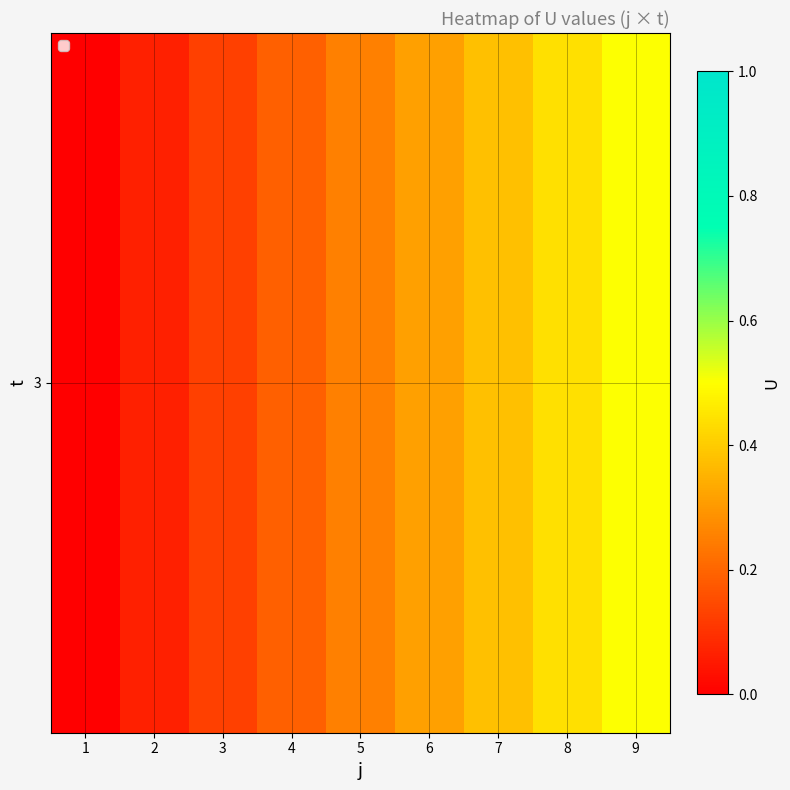

What is the change in value from 5 to 7?

+0.1